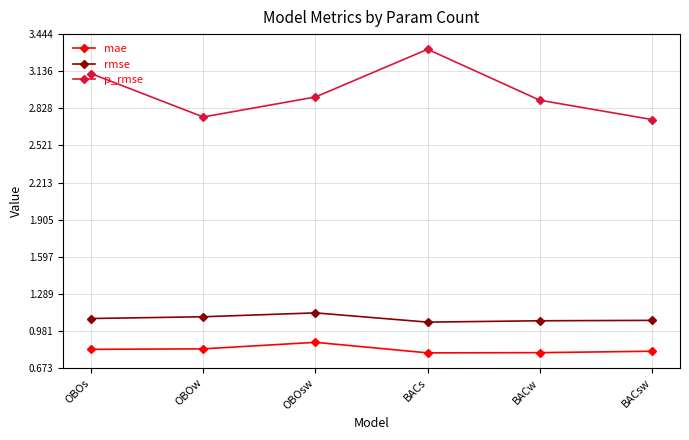

What is the label of the 4th point from the left?

BACs